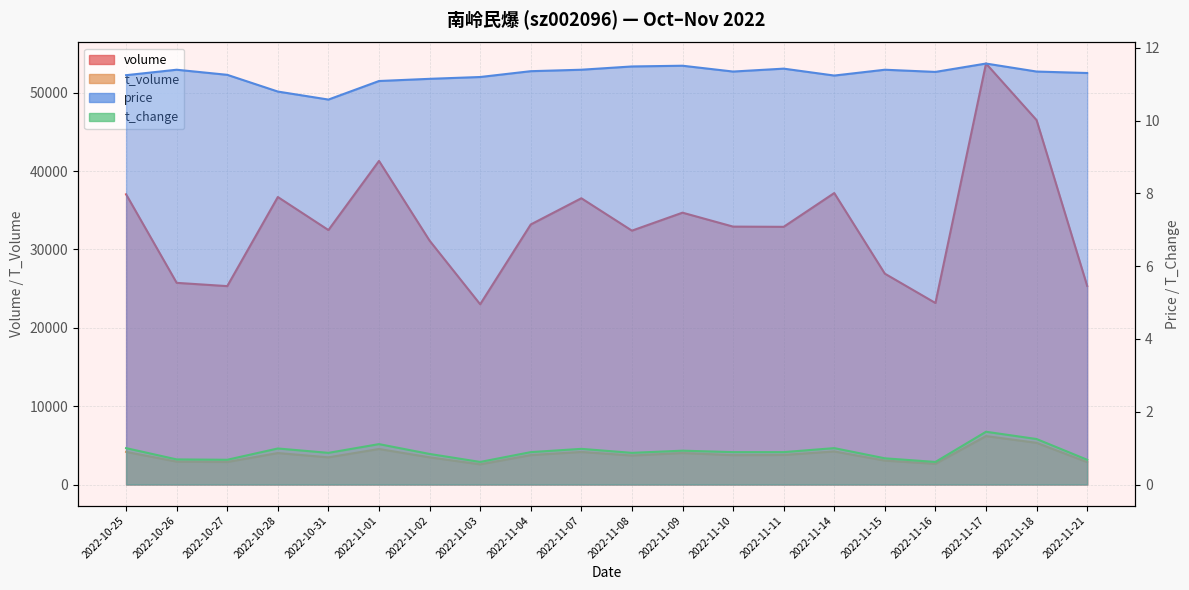

What is the difference between the t_change values at 2022-11-17 and 2022-11-15?

0.7